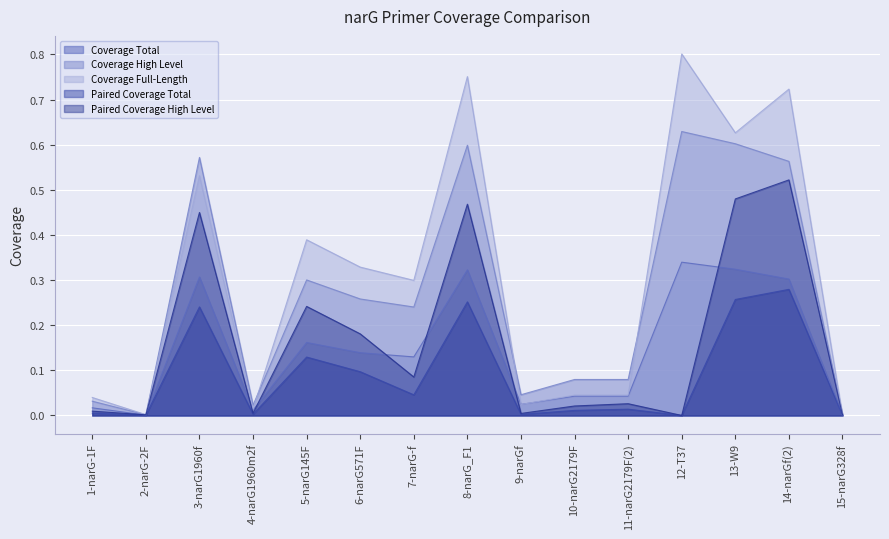

Where is the first local maximum for Paired Coverage Total?

3-narG1960f